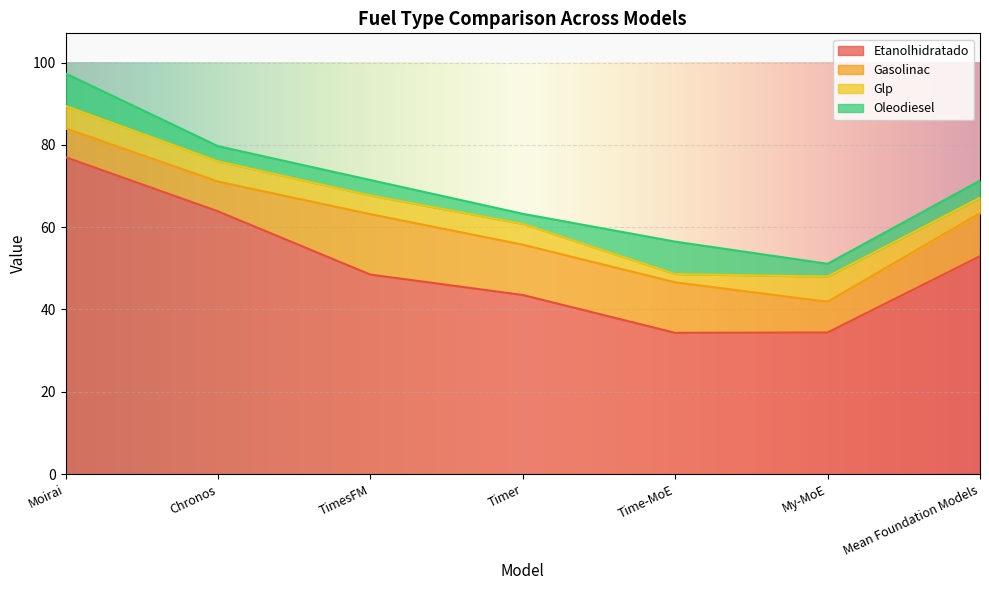

What is the value of the Etanolhidratado point at the 6th from the left?

34.4